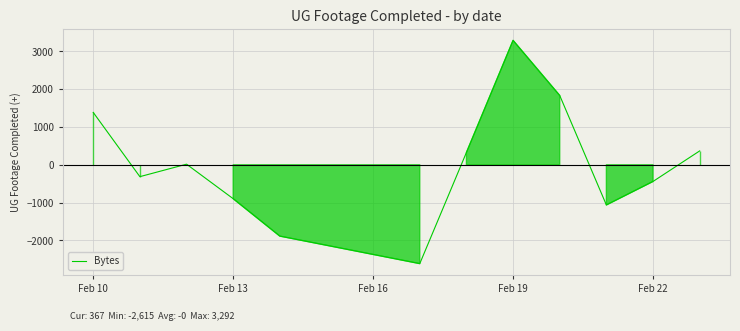

What is the difference between the maximum and minimum values?

5907.0